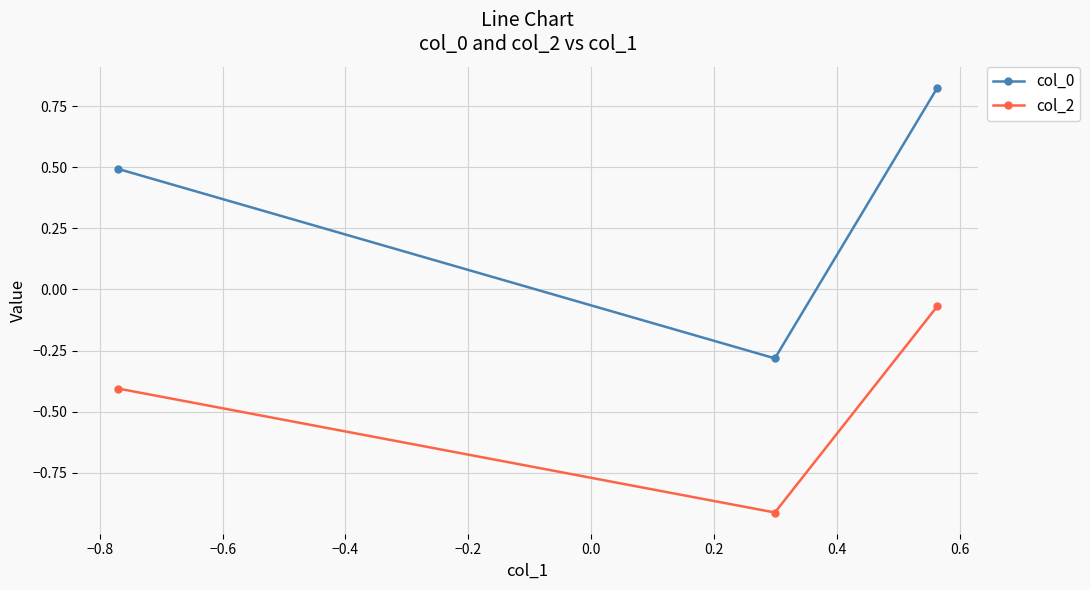

Which series has the widest spread of values?

col_0